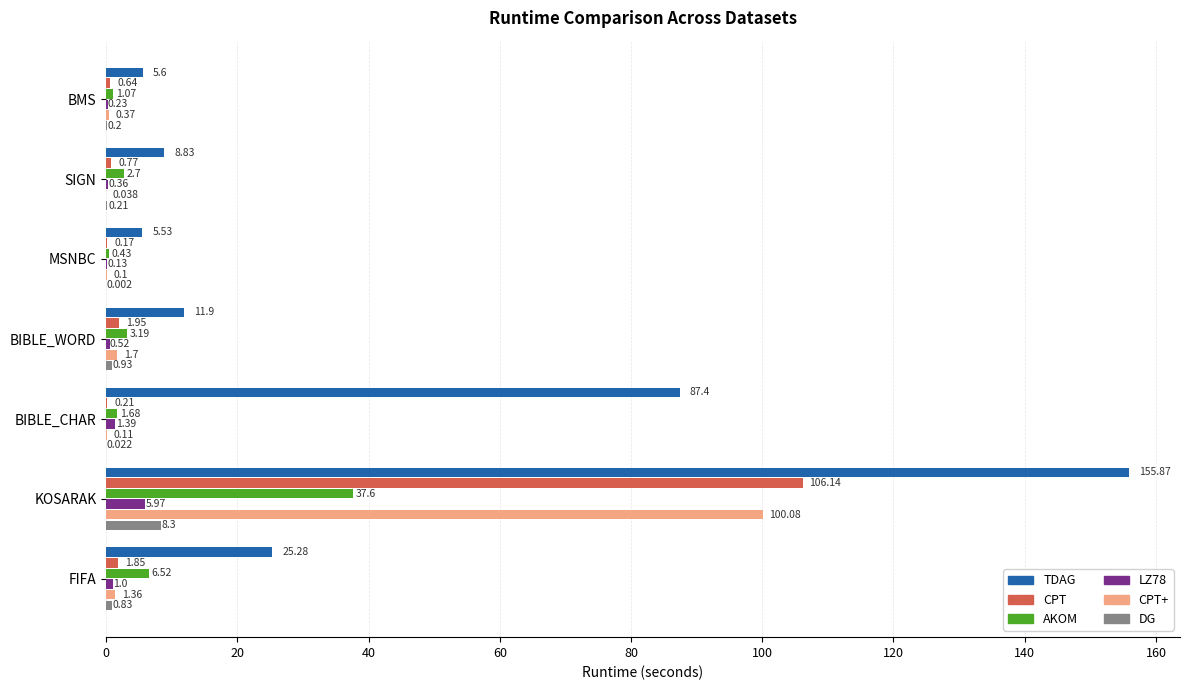

Which category has the highest value in the AKOM series?

KOSARAK